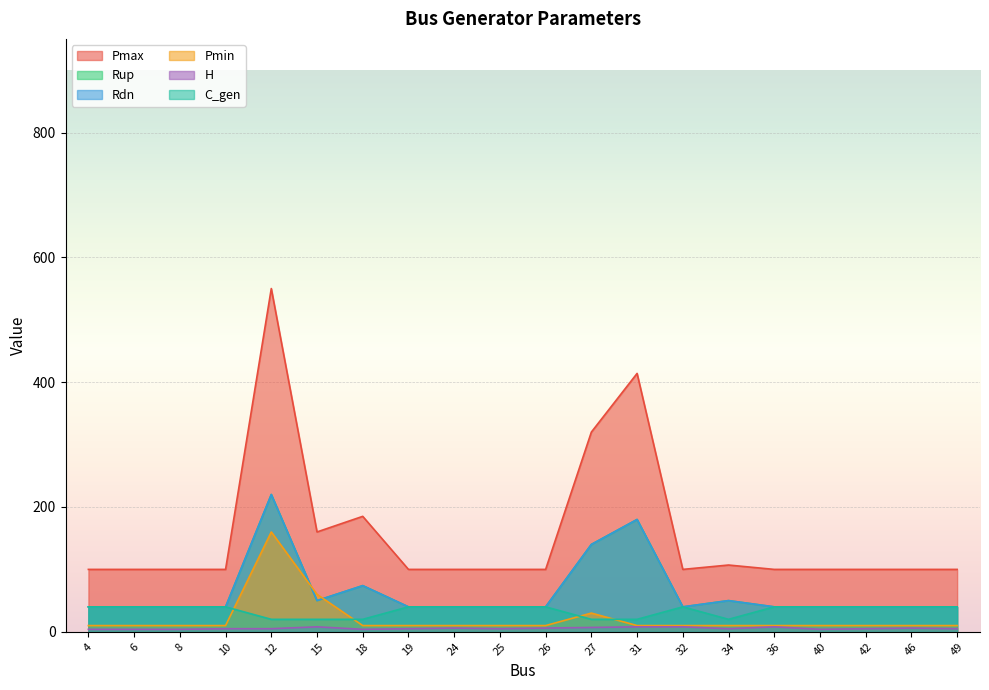

What is the total value across all series at 42?

235